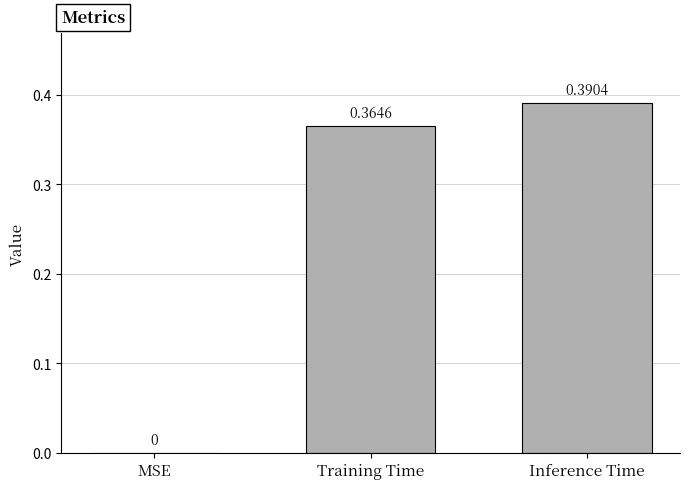

Which label corresponds to the largest value in the chart?

Inference Time